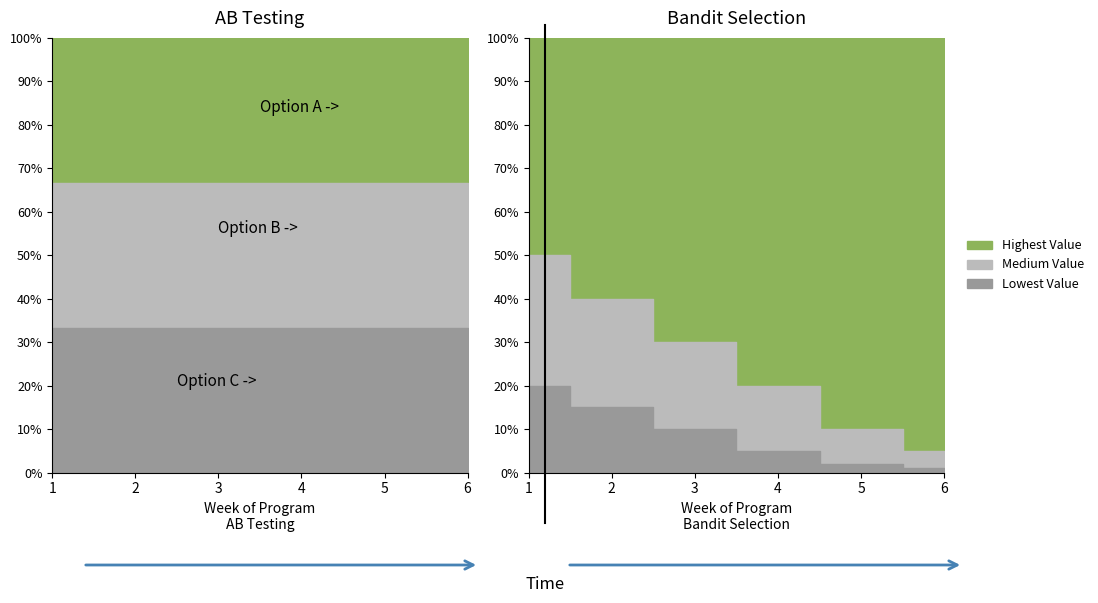

What is the average value of the Lowest Value series?

21.1